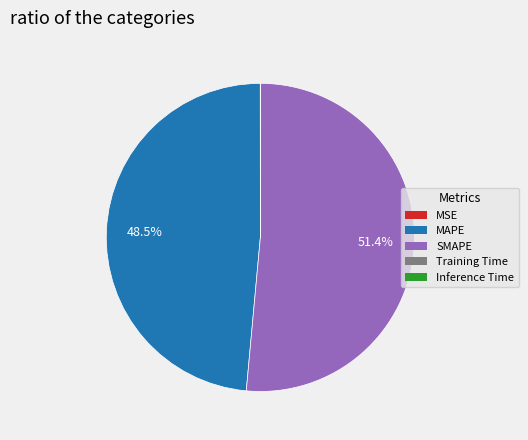

Is there a majority slice in this chart?

Yes